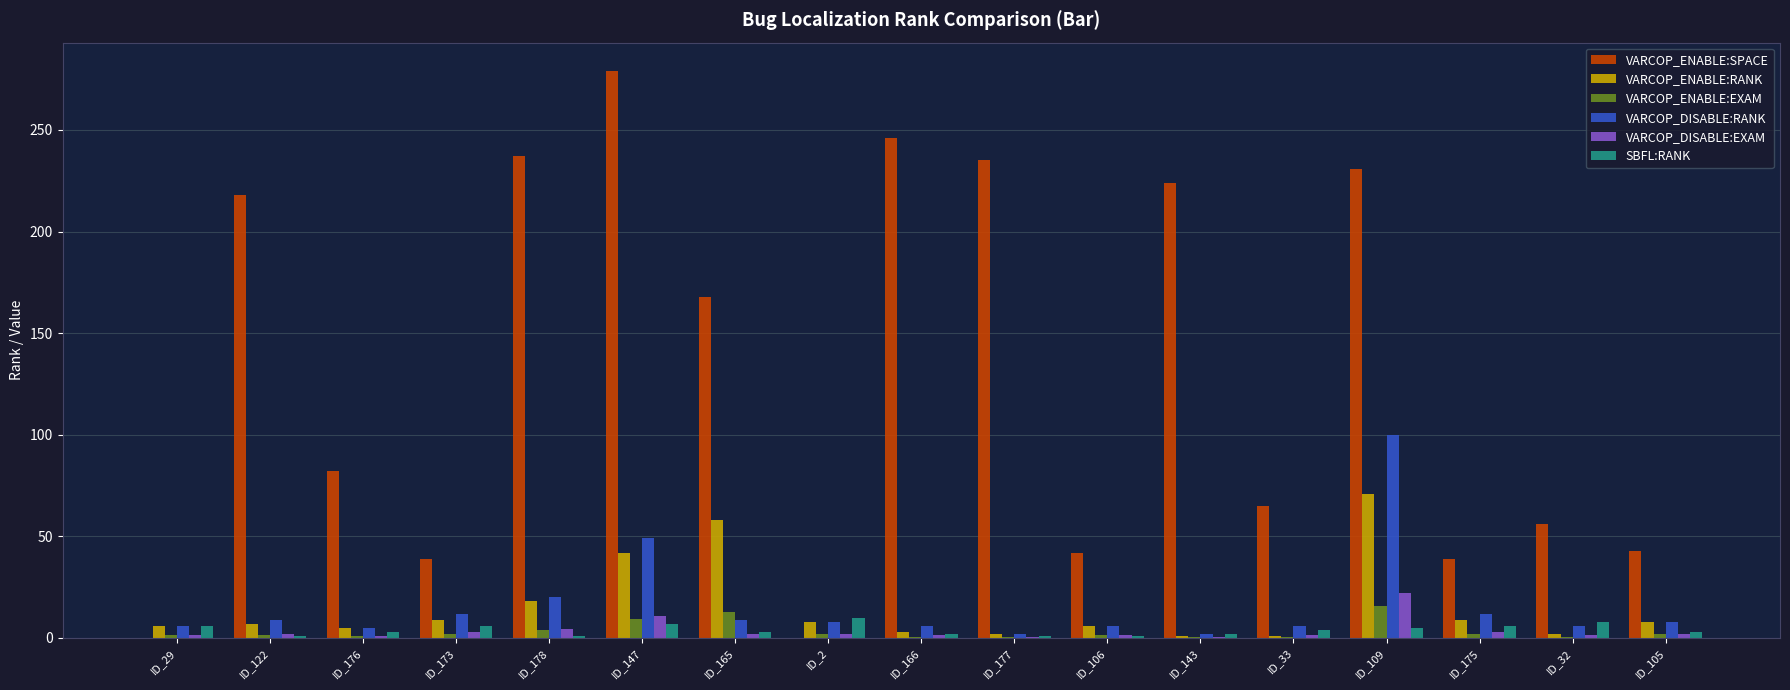

What are all the series names shown in the legend?

VARCOP_ENABLE:SPACE, VARCOP_ENABLE:RANK, VARCOP_ENABLE:EXAM, VARCOP_DISABLE:RANK, VARCOP_DISABLE:EXAM, SBFL:RANK